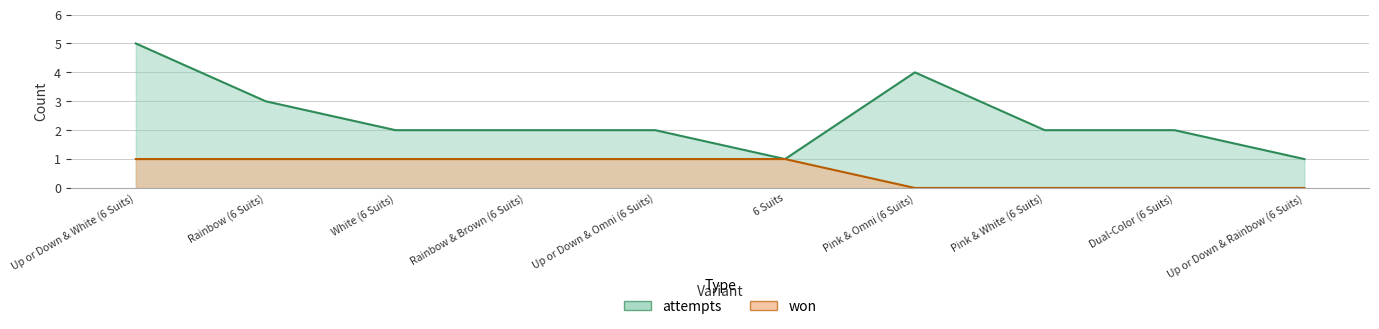

True or false: won and attempts cross at least once.

False